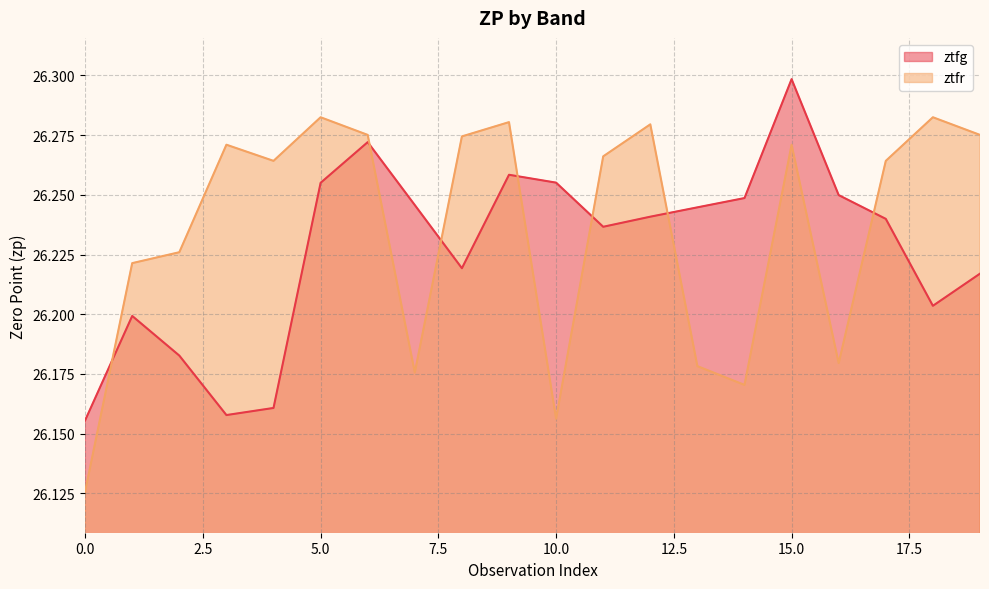

Where is the first local maximum for ztfr?

3